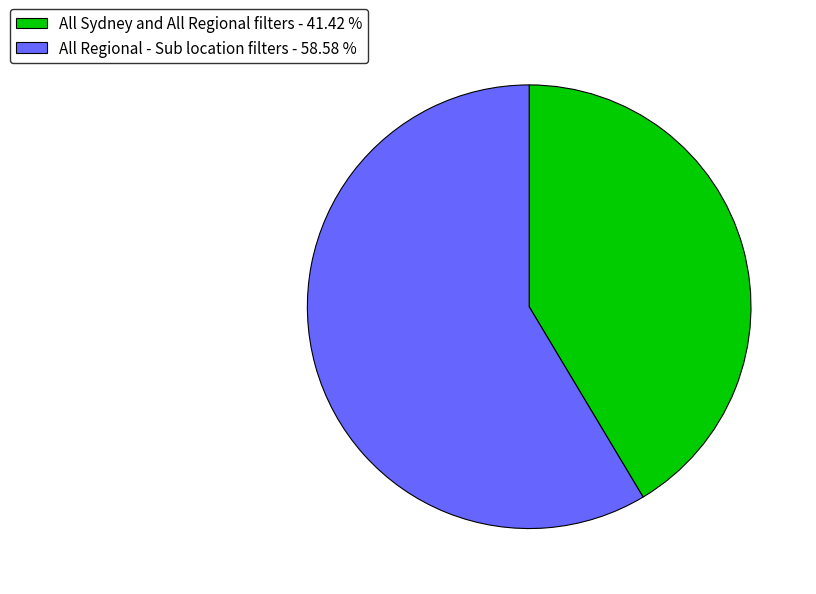

Does All Sydney and All Regional filters - 41.42 % represent more than half of the total?

No